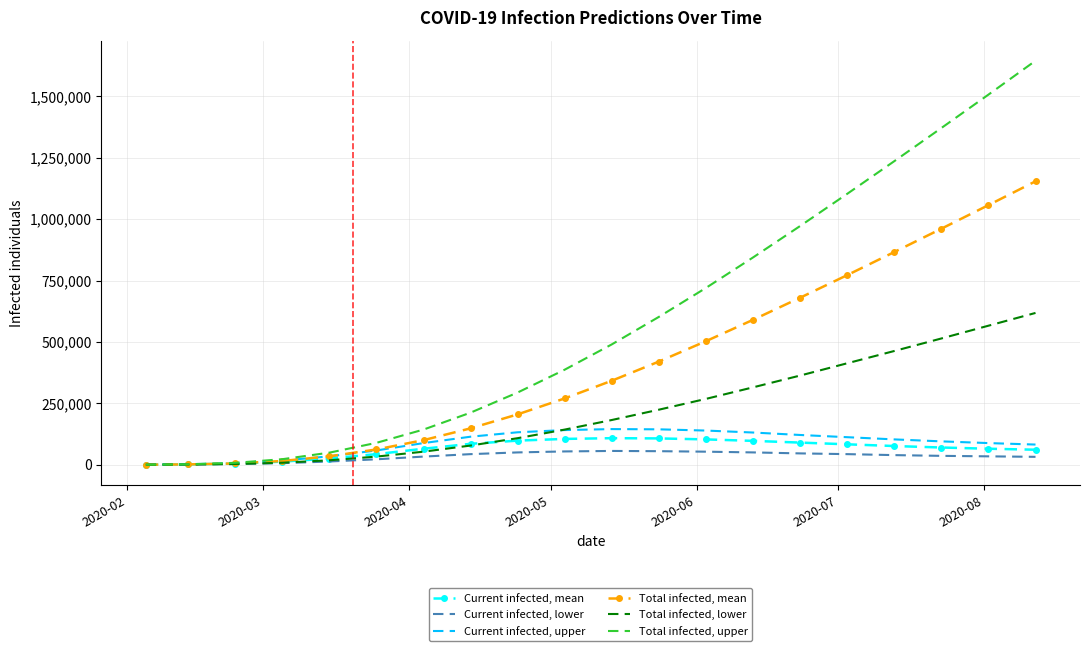

Rank the series by their maximum value, from lowest to highest.

Current infected, lower, Current infected, mean, Current infected, upper, Total infected, lower, Total infected, mean, Total infected, upper